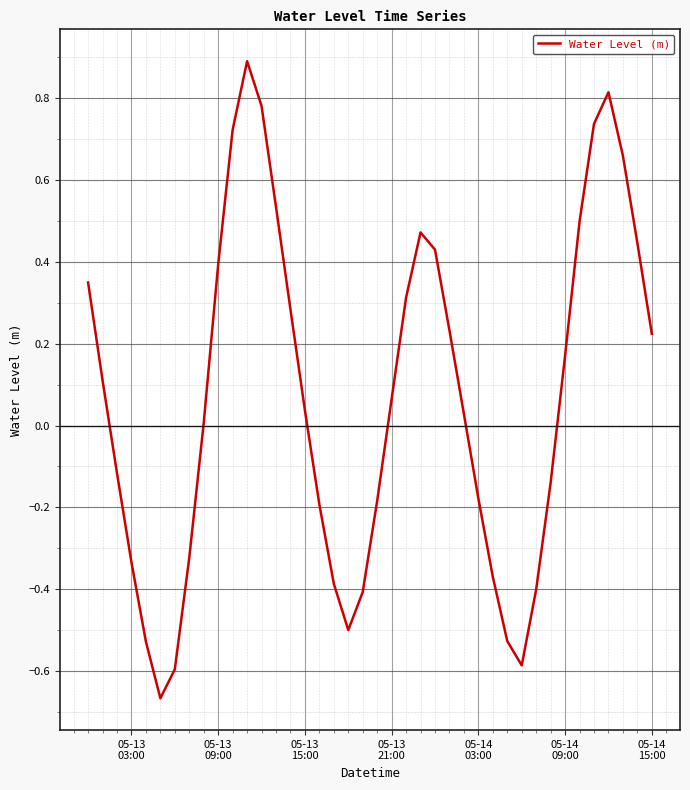

What is the difference between the maximum and minimum values?

1.6